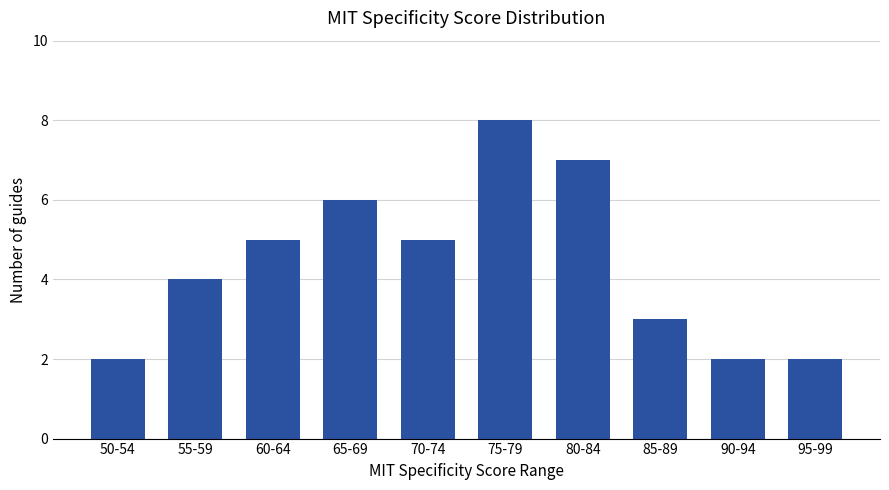

Is it true that the value at 80-84 is 2?

False